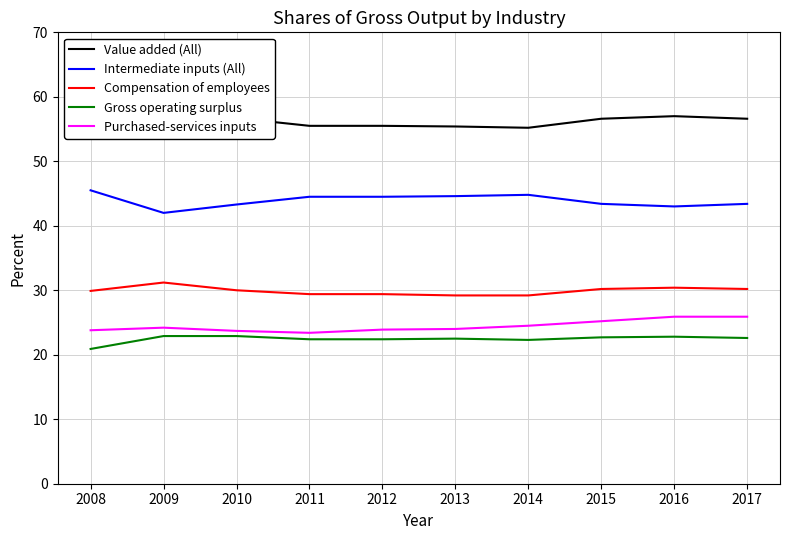

True or false: Value added (All) and Intermediate inputs (All) intersect in this chart.

False